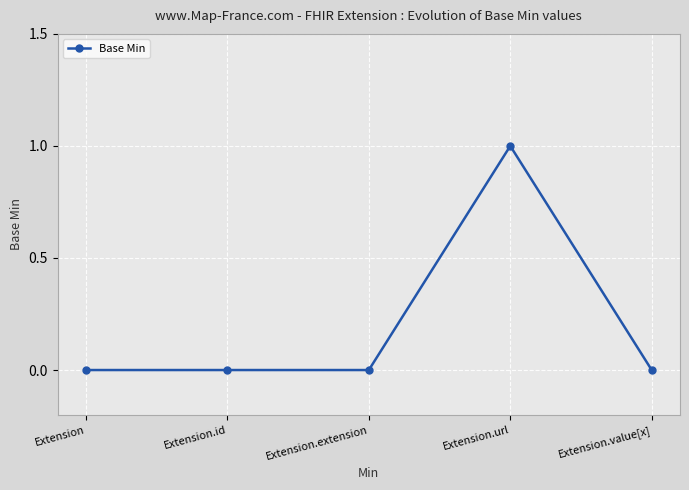

Reading left to right, list all the values displayed in this chart.

Extension=0	Extension.id=0	Extension.extension=0	Extension.url=1	Extension.value[x]=0